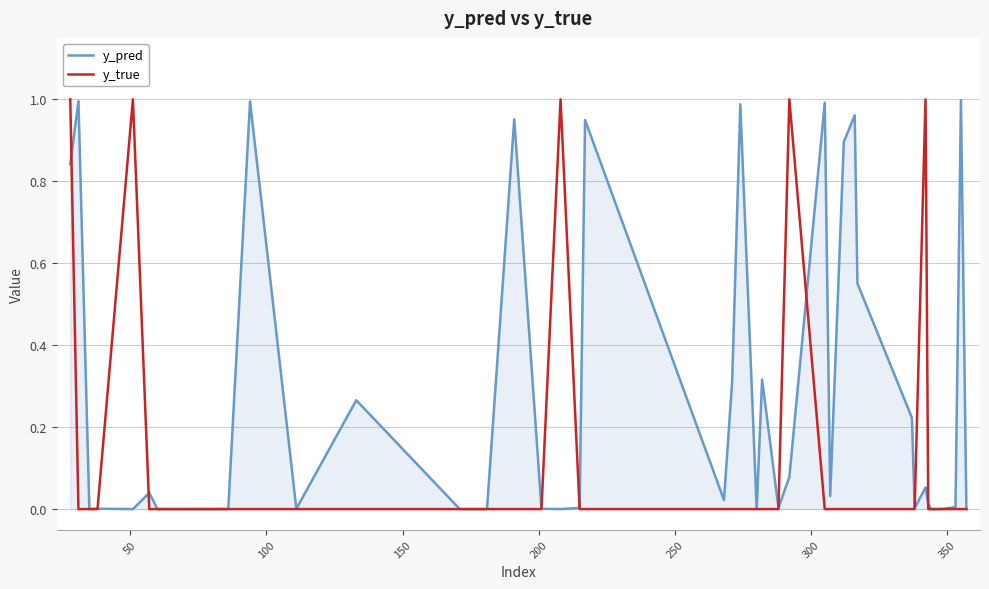

Which series has the largest total across all categories?

y_pred